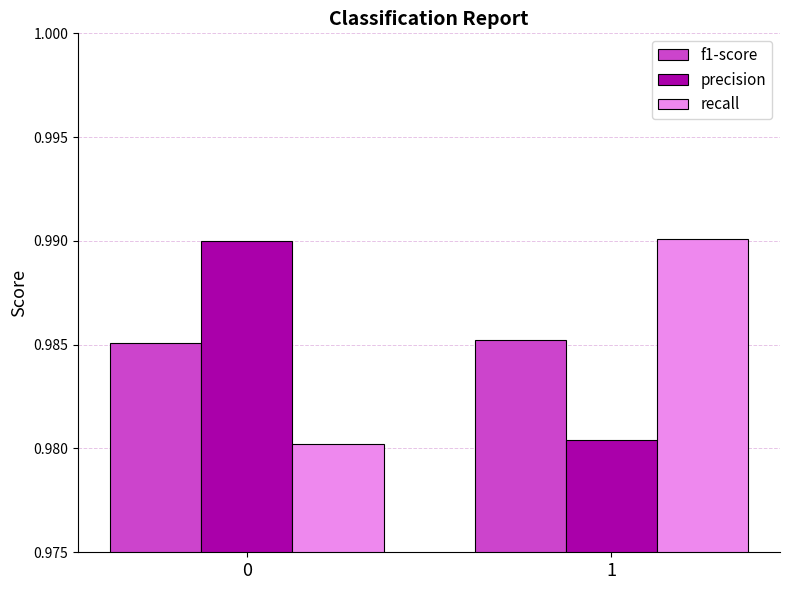

Does the chart contain stacked bars?

No